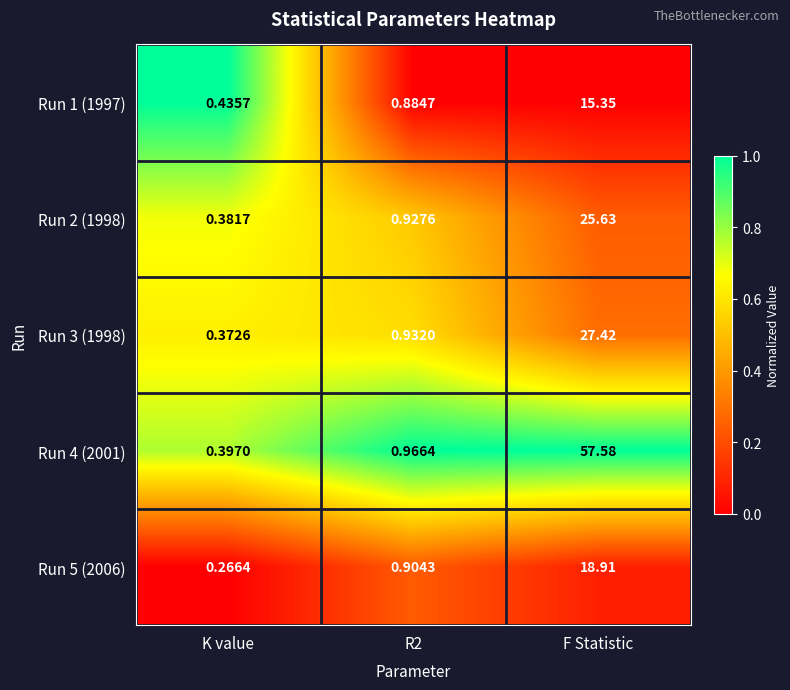

At which category is the sum across all series the highest?

F Statistic